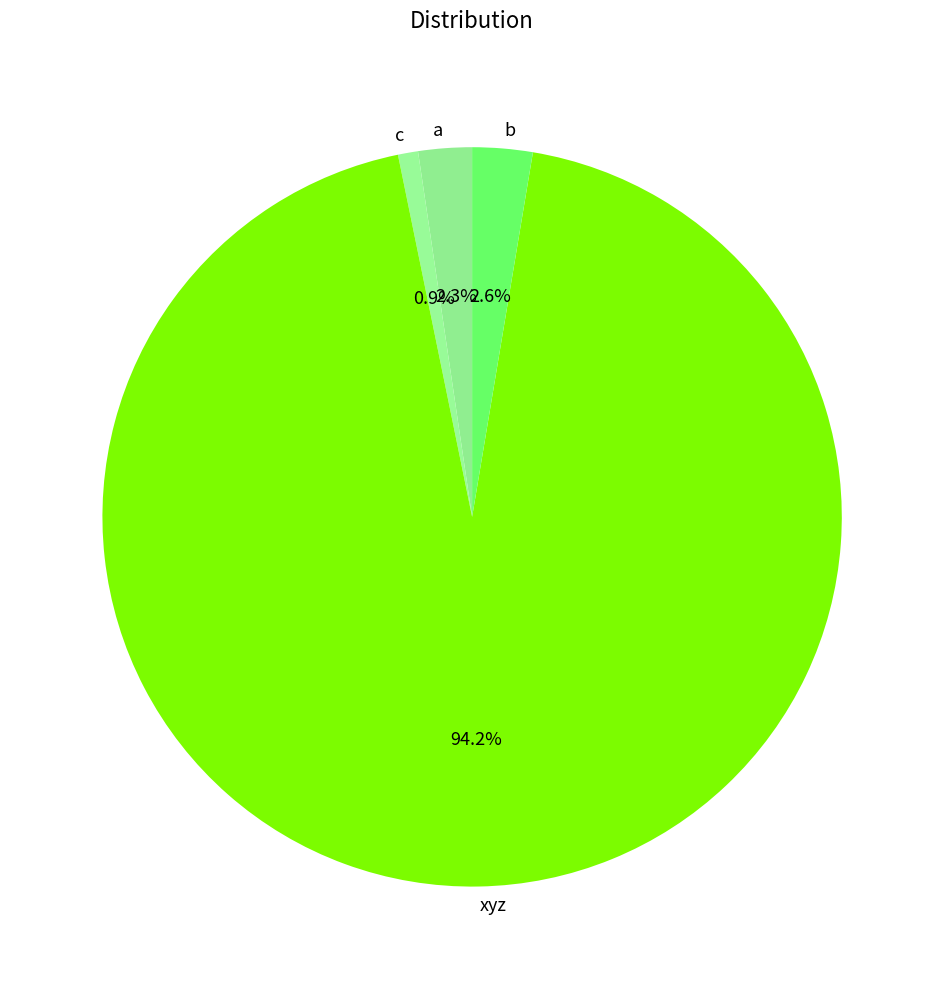

The xyz slice represents 89% of the pie. True or false?

False